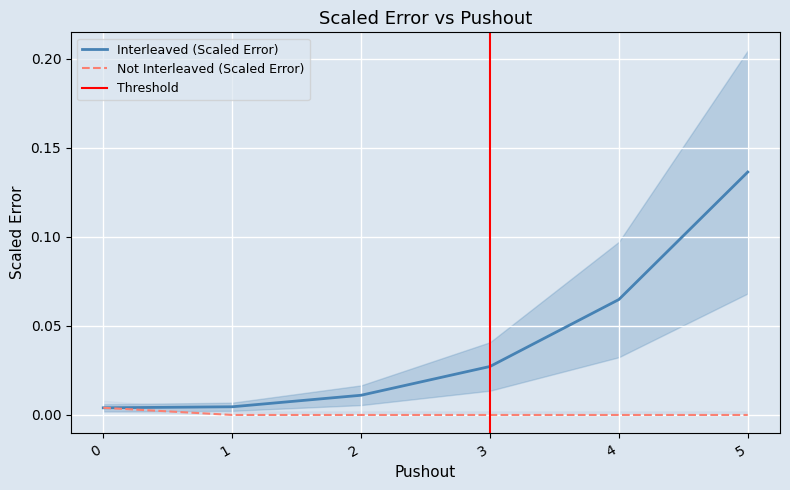

At which category is the sum across all series the highest?

5